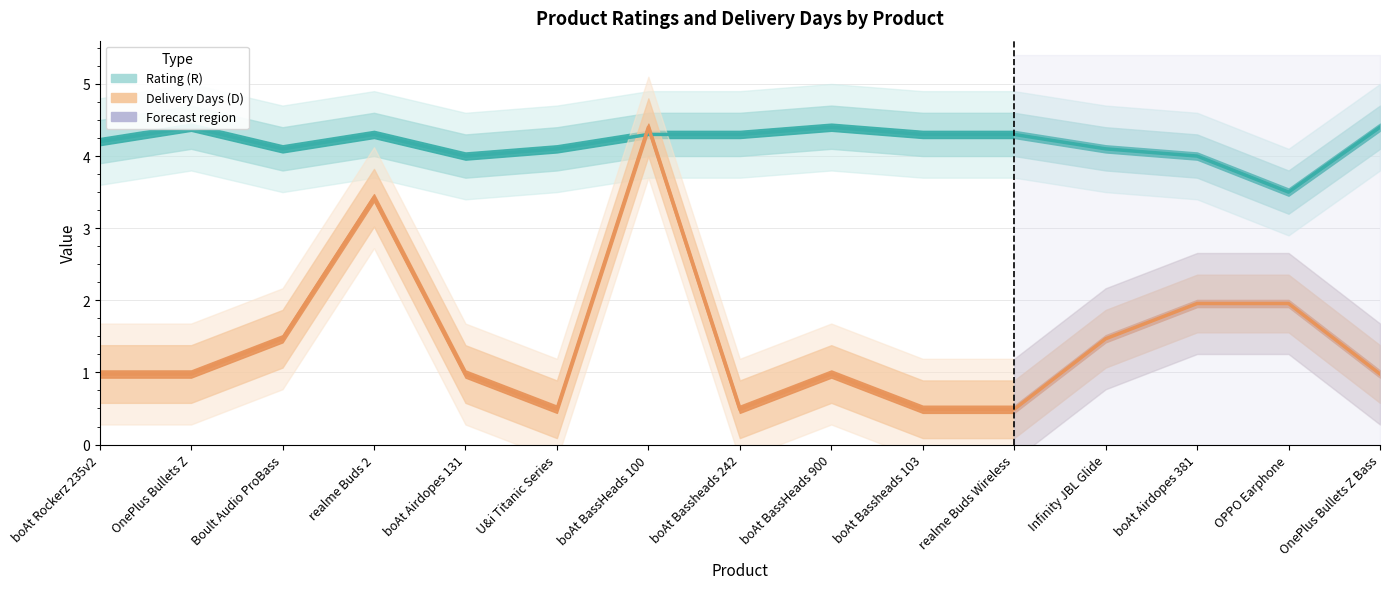

What is the difference between the second highest and second lowest values in the Rating (R) series?

0.4